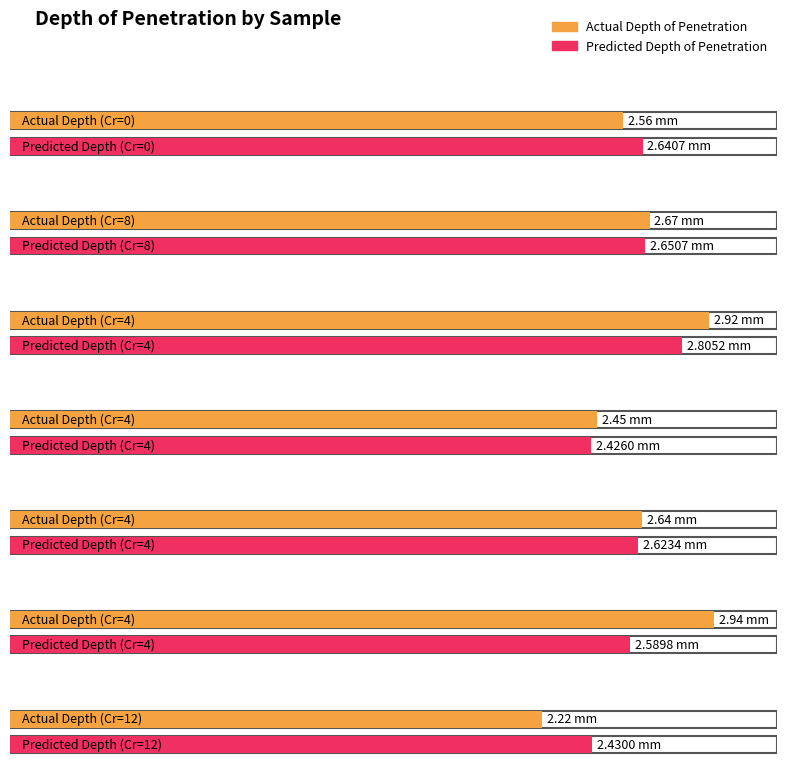

What is the difference between the maximum and minimum values in the Predicted_Depth of Penetration (mm) FE_Sim series?

0.4